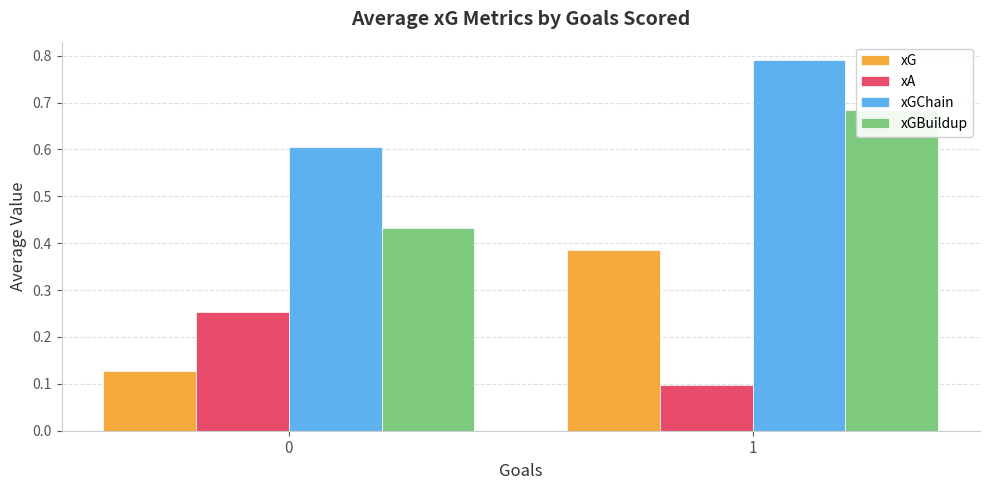

Count the number of categories in the chart.

2